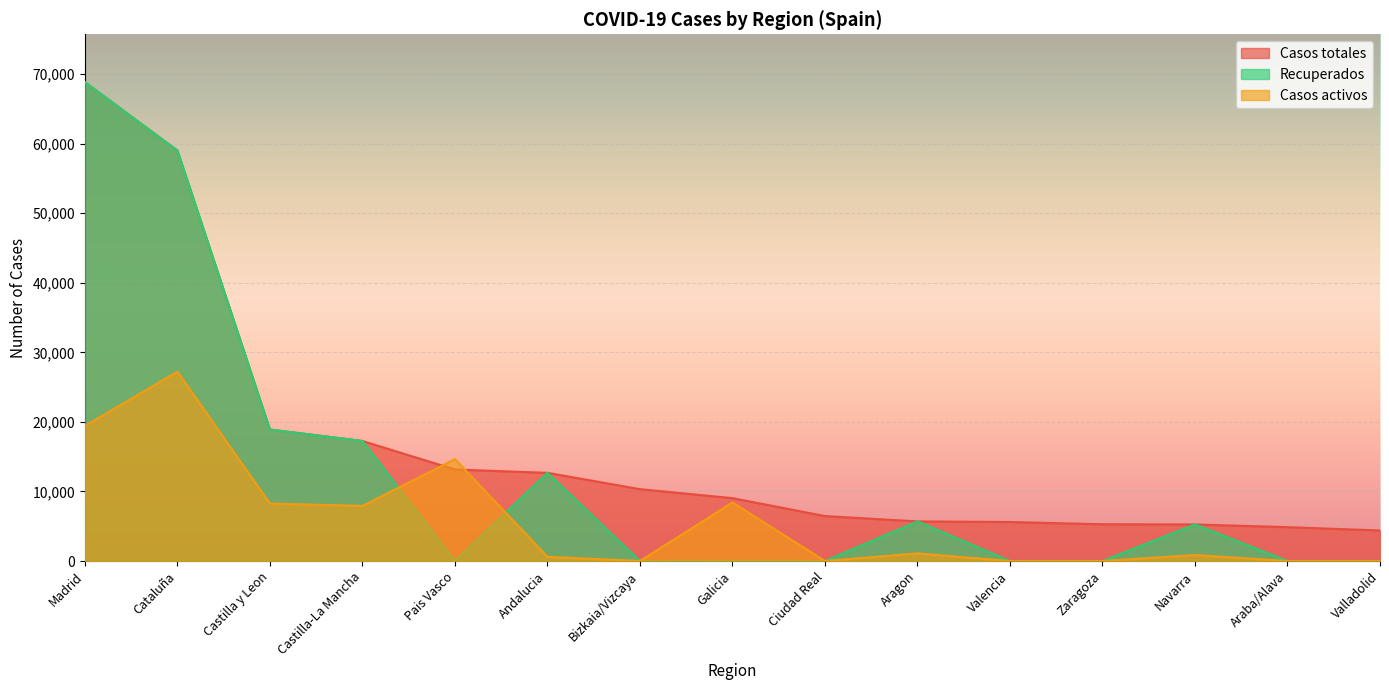

How many lines are shown in the chart?

3